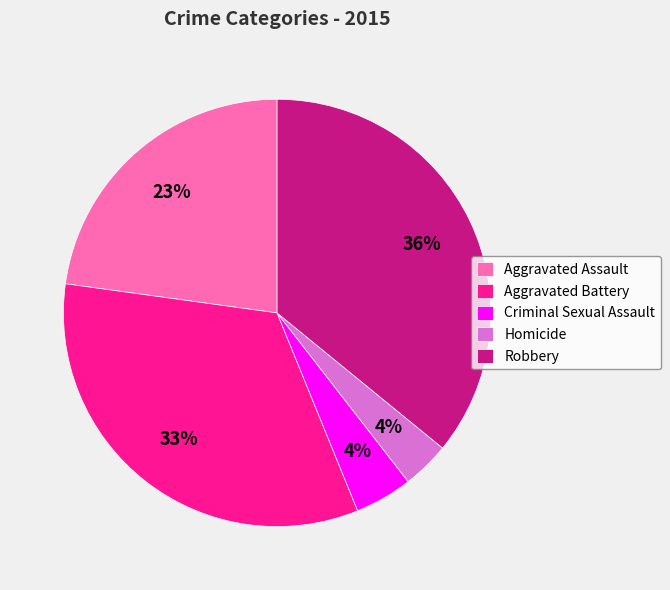

Which has a higher value, Aggravated Assault or Robbery?

Robbery